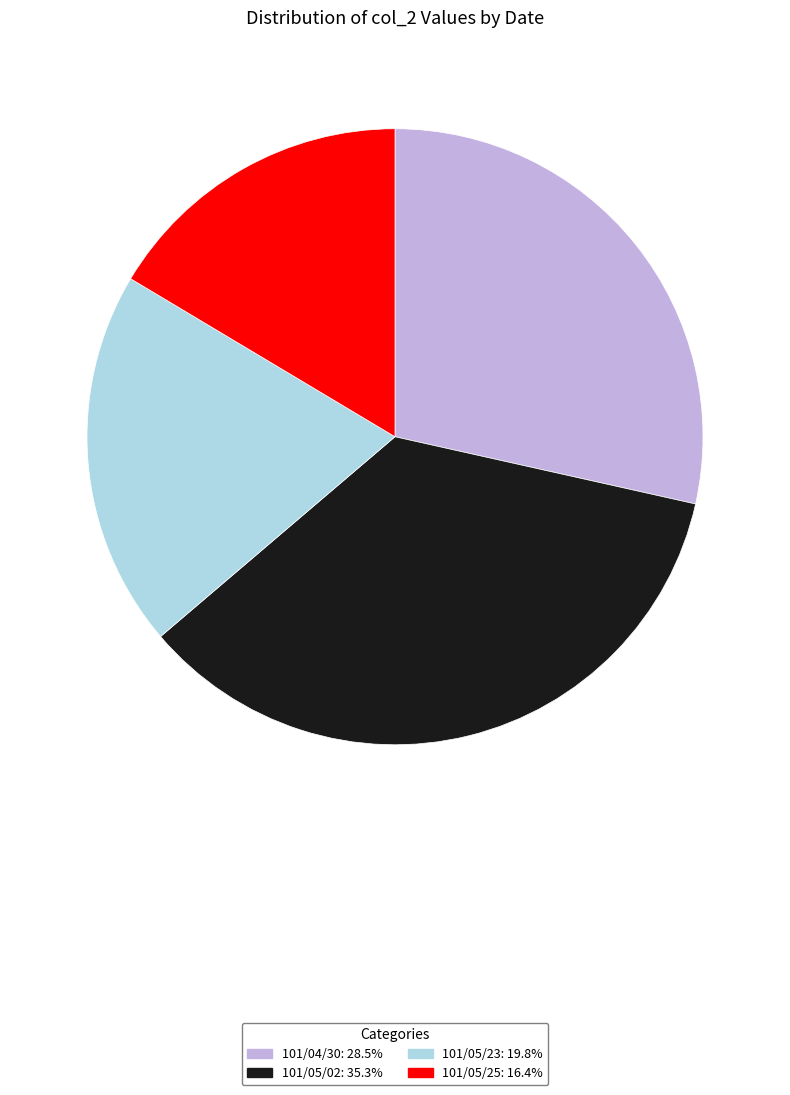

Is it true that 101/05/25 is 7% of the pie?

False